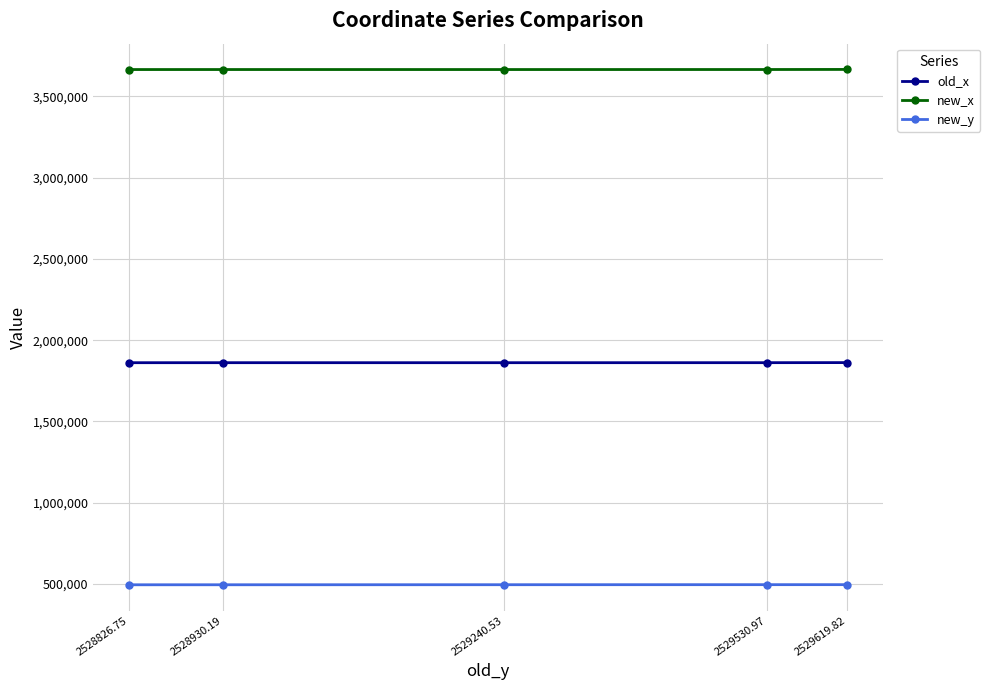

True or false: new_x has more than 2 interior local peaks.

False